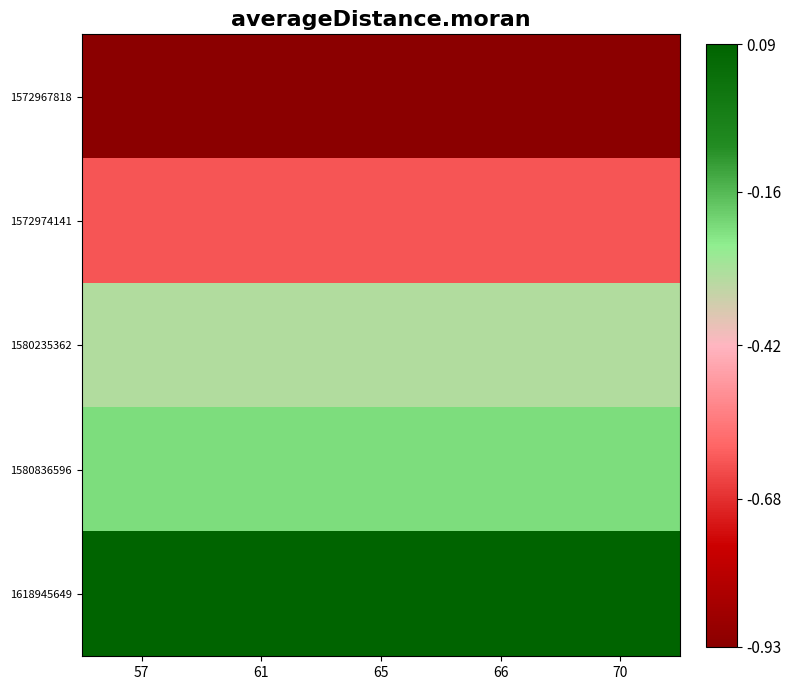

Which series changed the most between 61 and 66?

1572967818